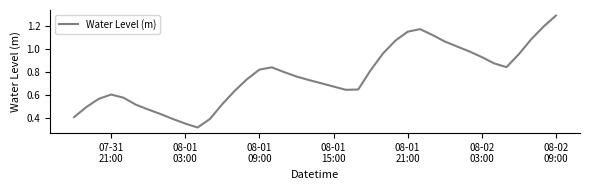

What is the maximum value shown in the chart?

1.3